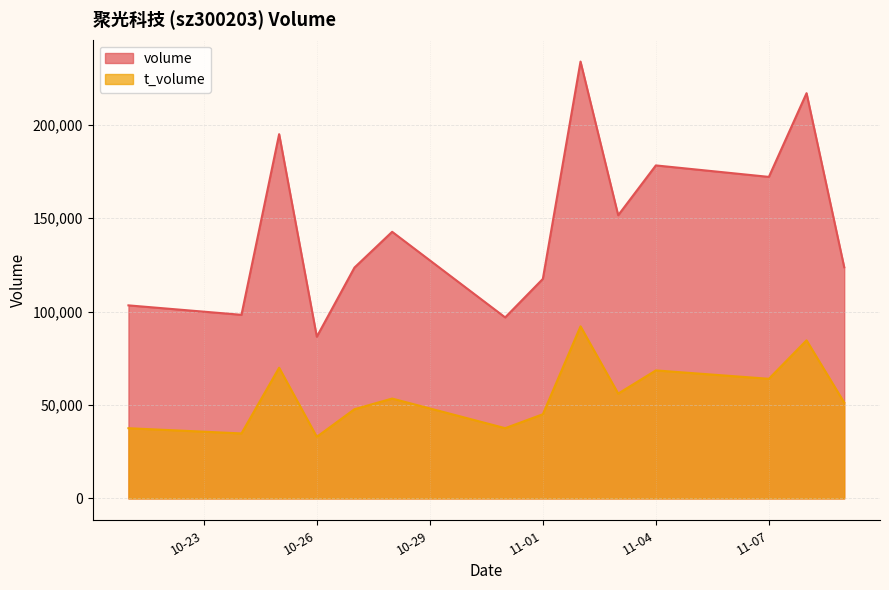

List the series in order of their overall mean, highest first.

volume, t_volume